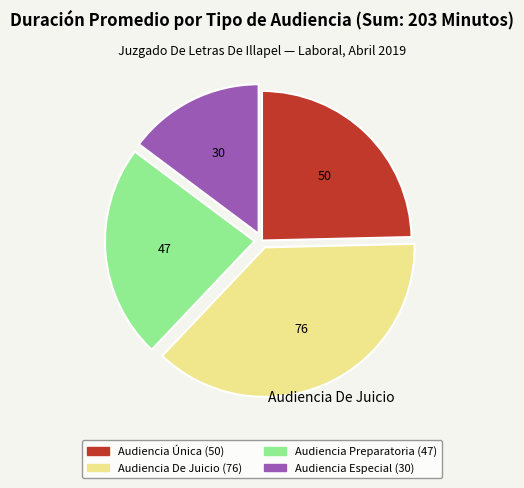

Which category has the smallest portion of the pie?

Audiencia Especial